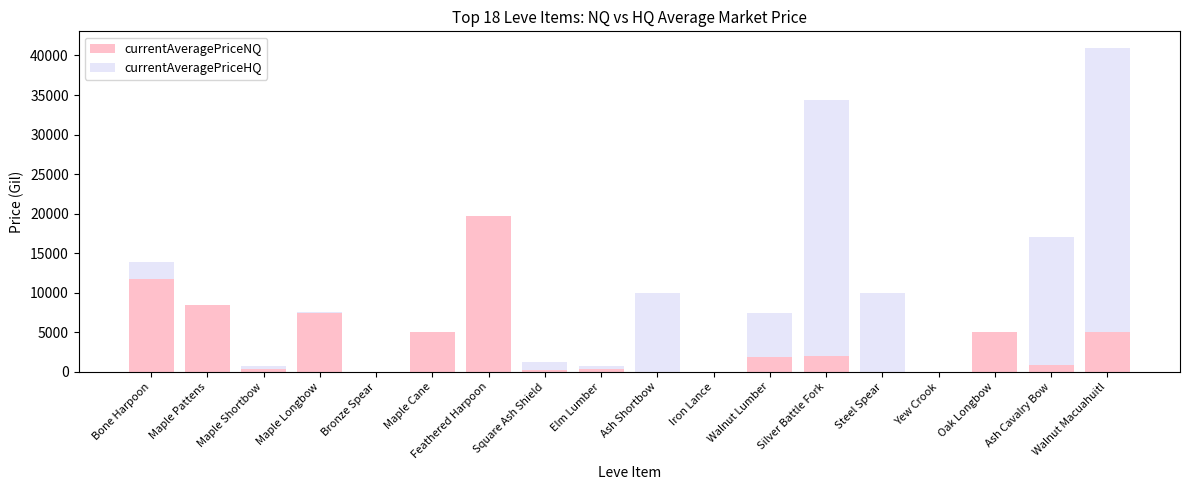

What is the total value across all series at Silver Battle Fork?

34359.8